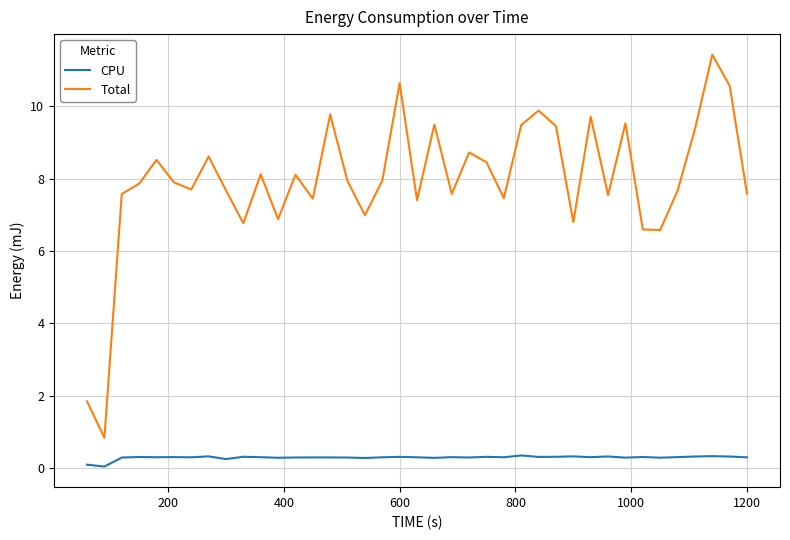

Rank the series by their average value, from lowest to highest.

CPU, Total